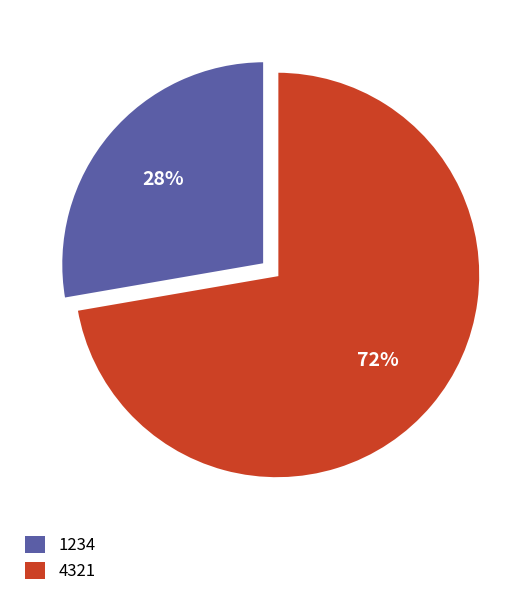

Which slice is the largest?

4321